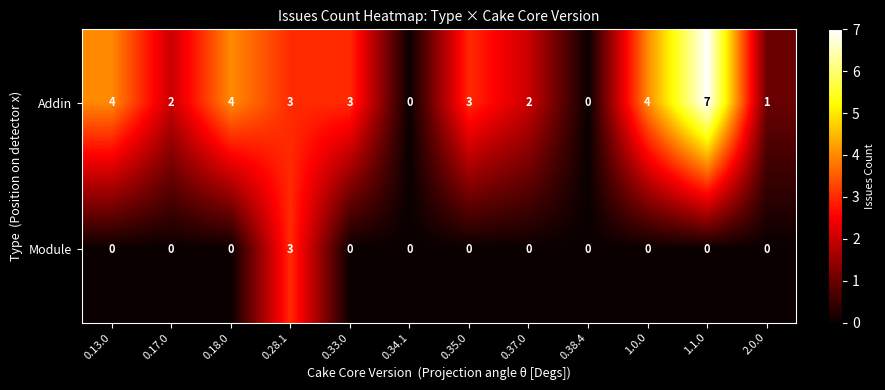

True or false: Module has a value of 2 at 0.35.0.

False